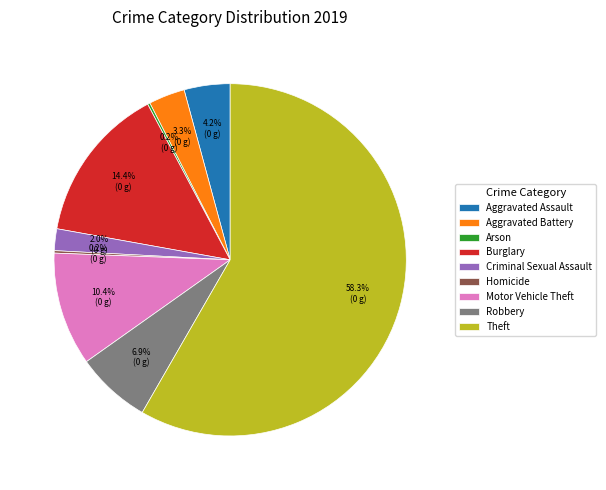

To the nearest percent, what is the average slice percentage?

11%